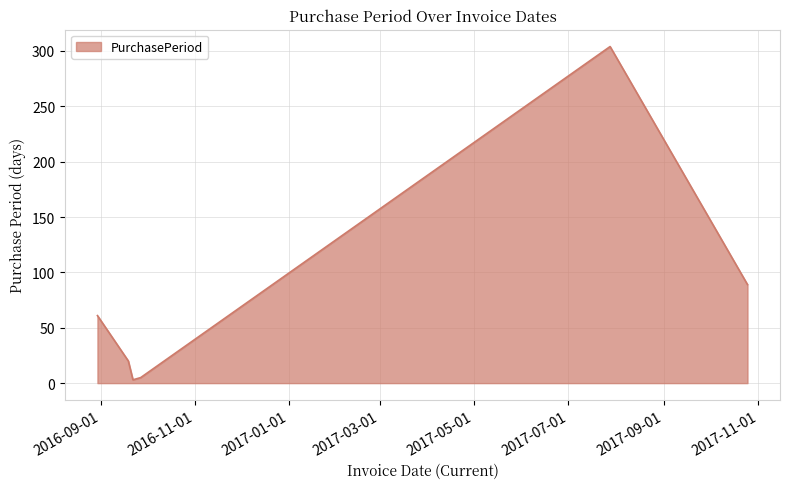

How many distinct data groups are displayed?

1